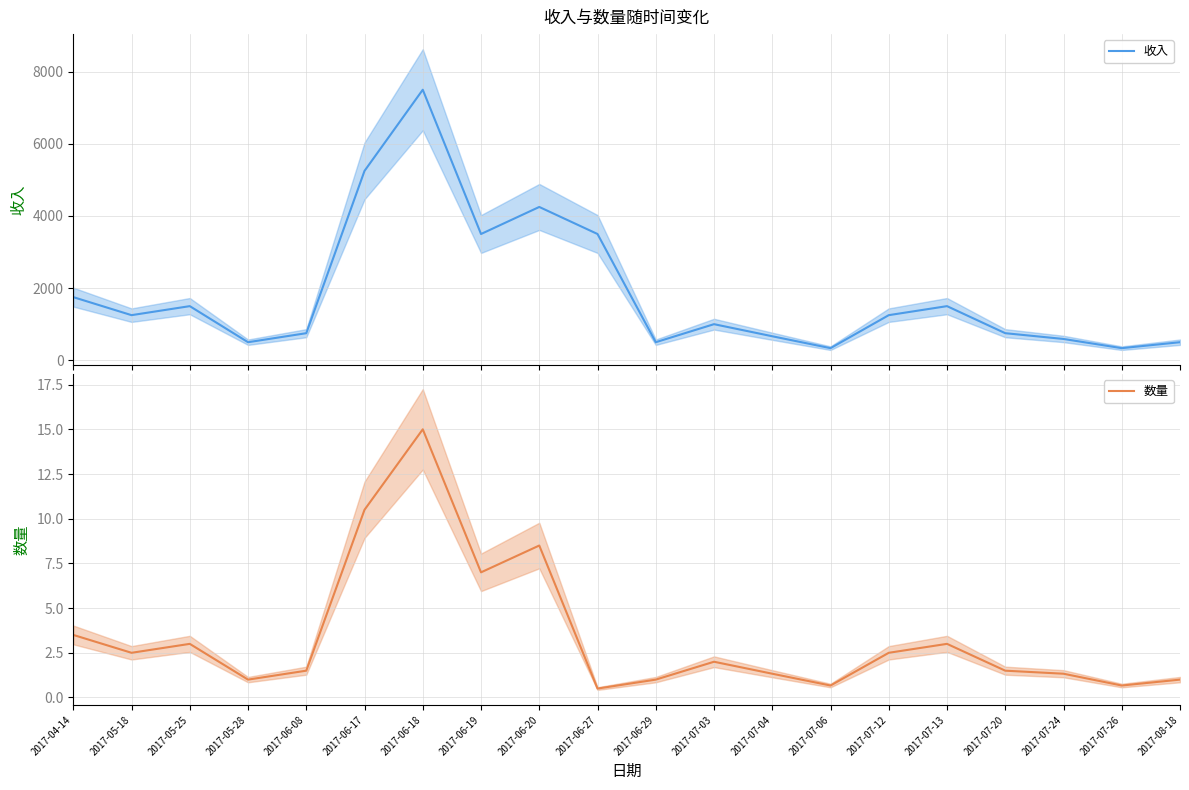

What is the label of the 9th point from the right?

2017-07-03